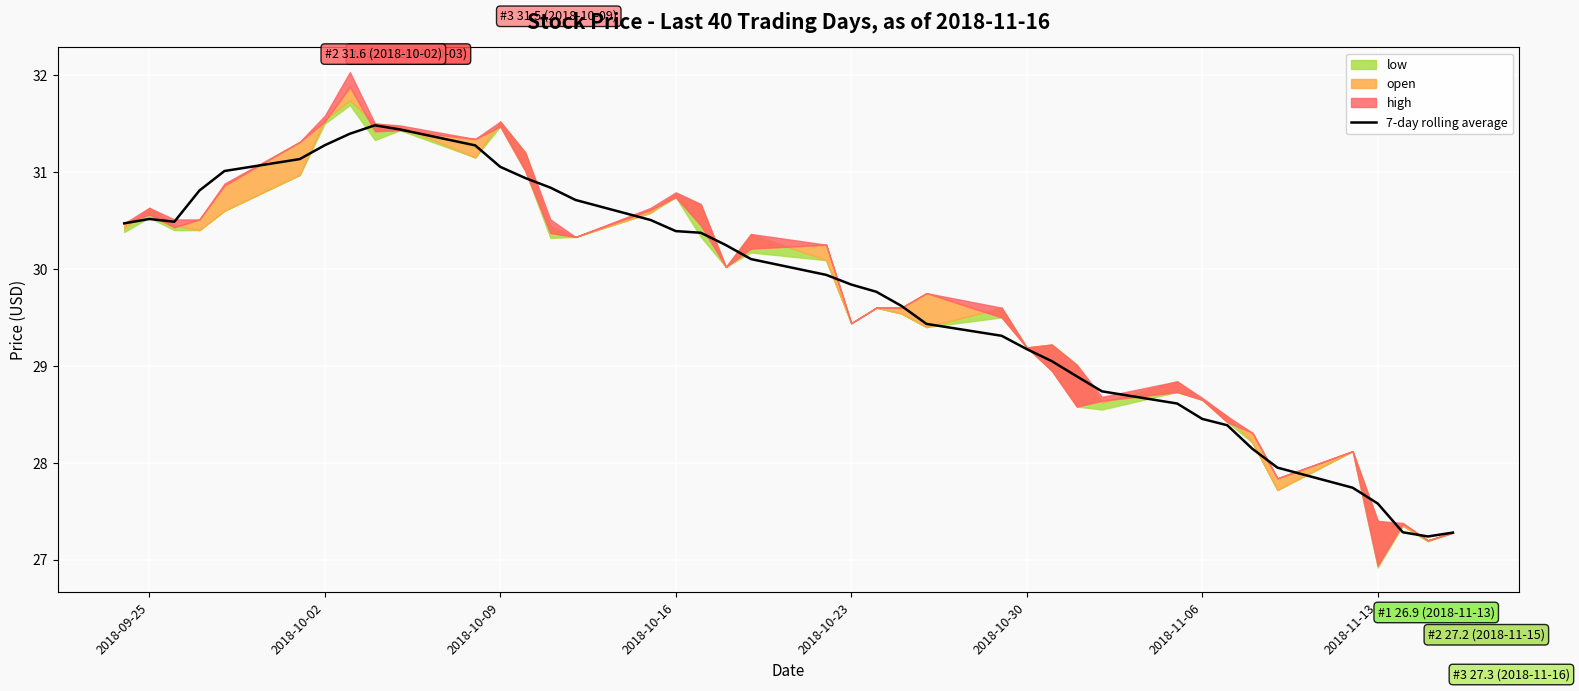

Is it true that 7-day rolling average equals 31.3 at 2018-10-02?

True